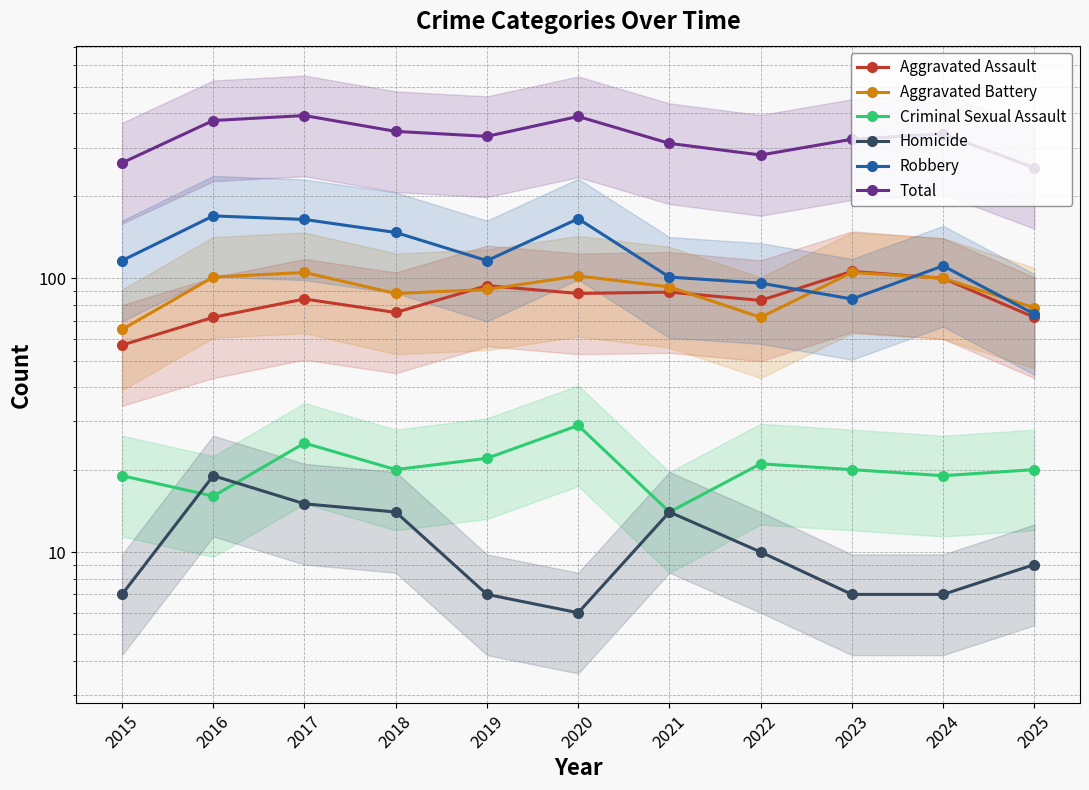

At which category is the sum across all series the highest?

2017